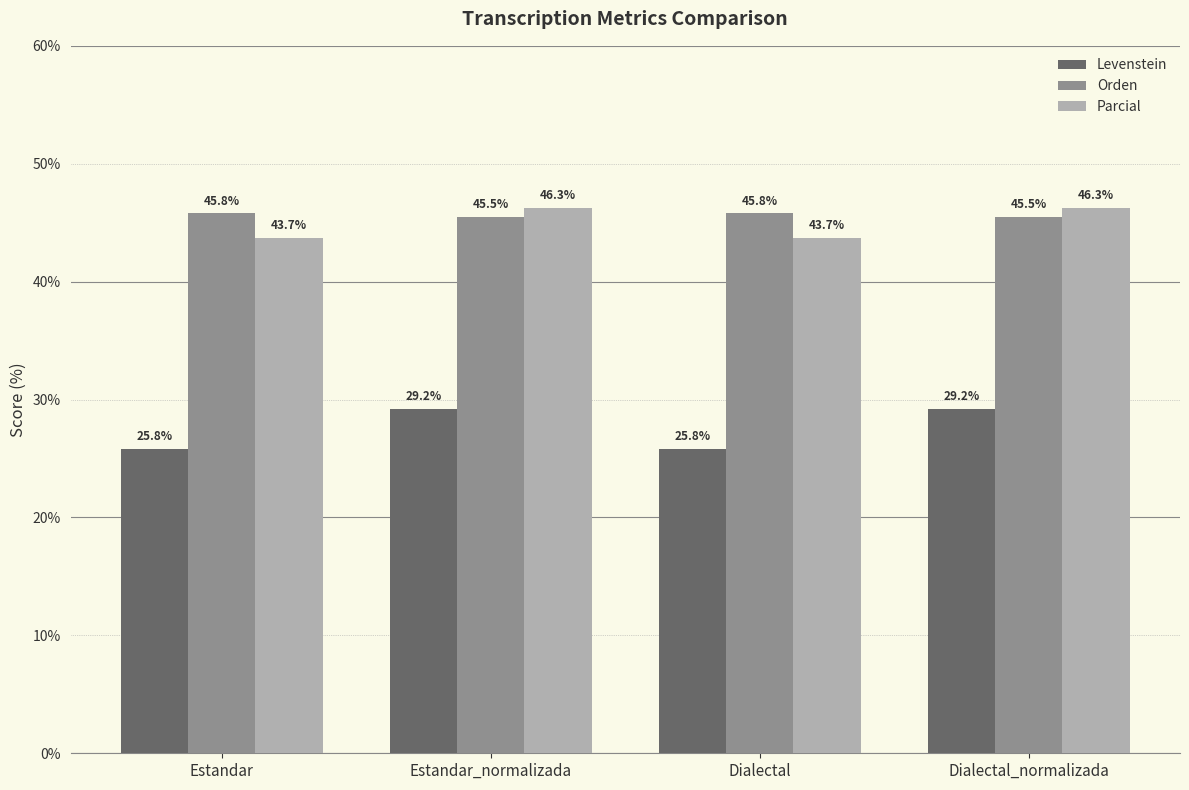

Which series has the largest total across all categories?

Orden